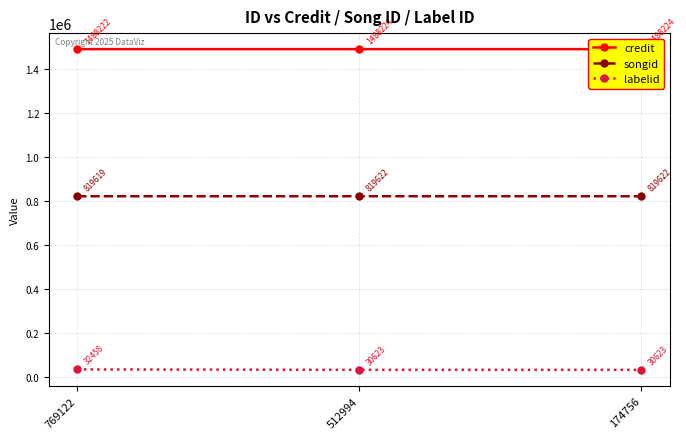

Read the labelid value at 512994, to the nearest 100.

30600